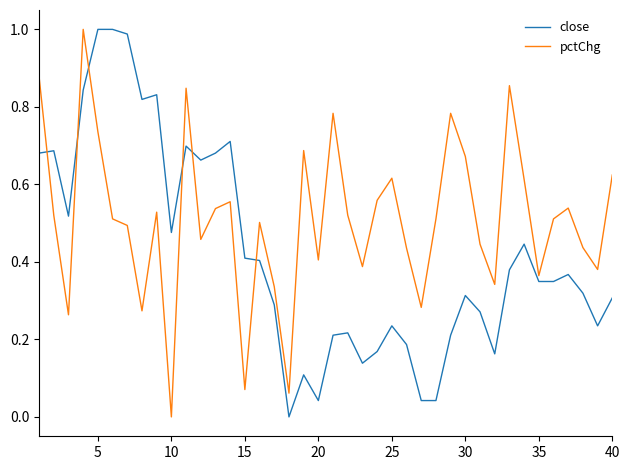

Which series has the largest total across all categories?

pctChg